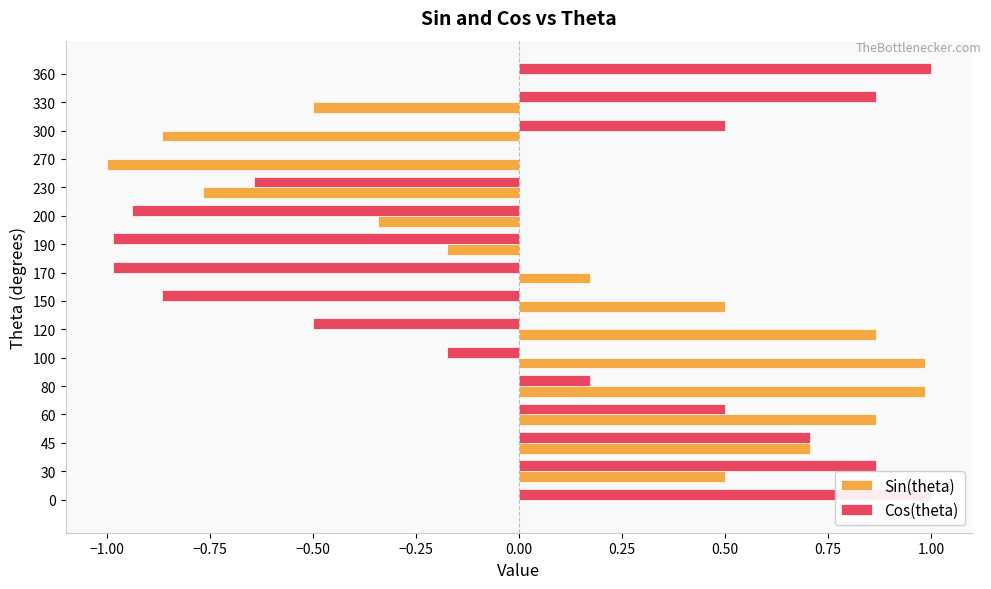

What is the highest value of the Sin(theta) series?

1.0